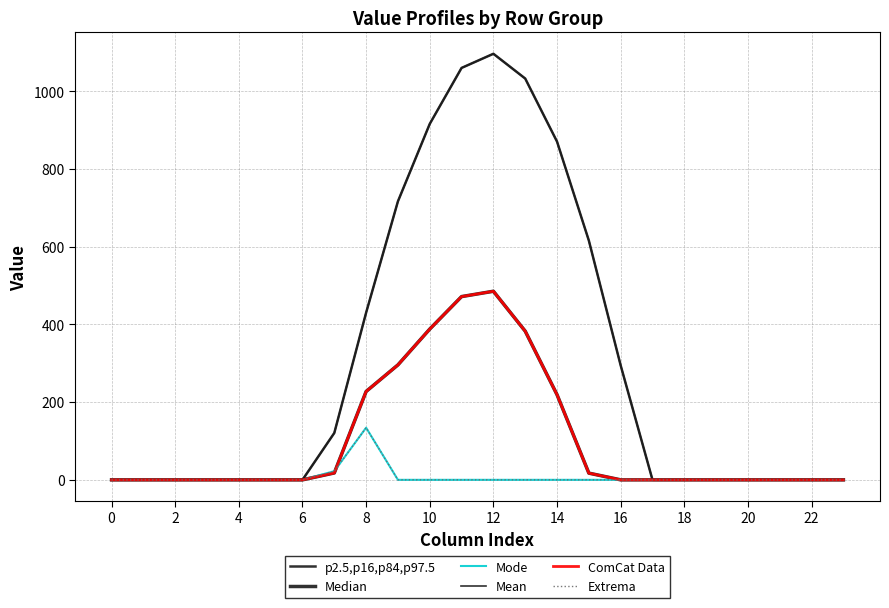

True or false: Mean and Extrema cross at least once.

False